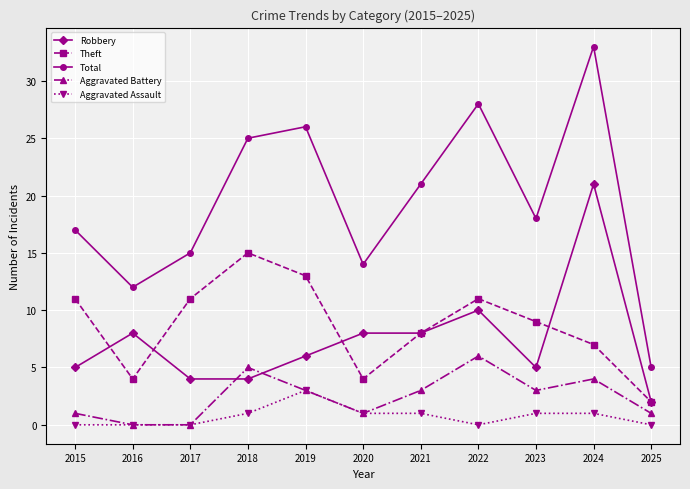

True or false: Robbery has more than 0 points higher than both neighbors.

True